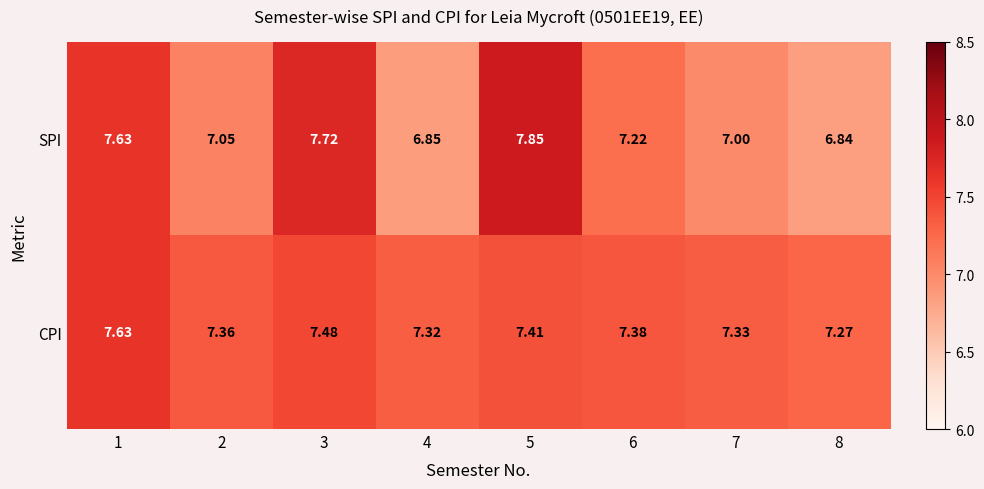

List the series in order of their peak value, highest first.

SPI, CPI